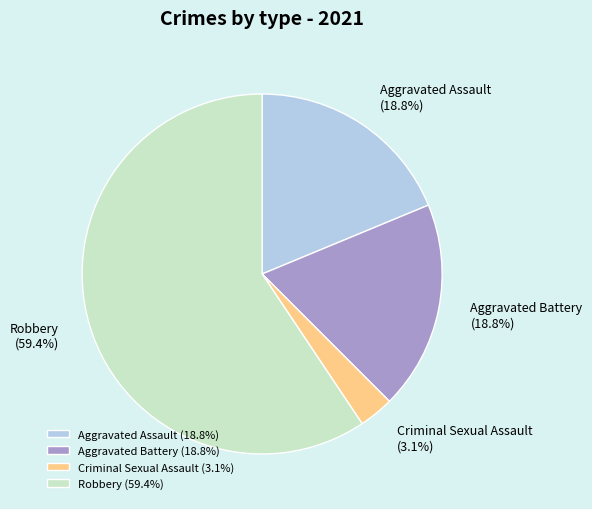

What percentage is NOT represented by Criminal Sexual Assault?

96.9%